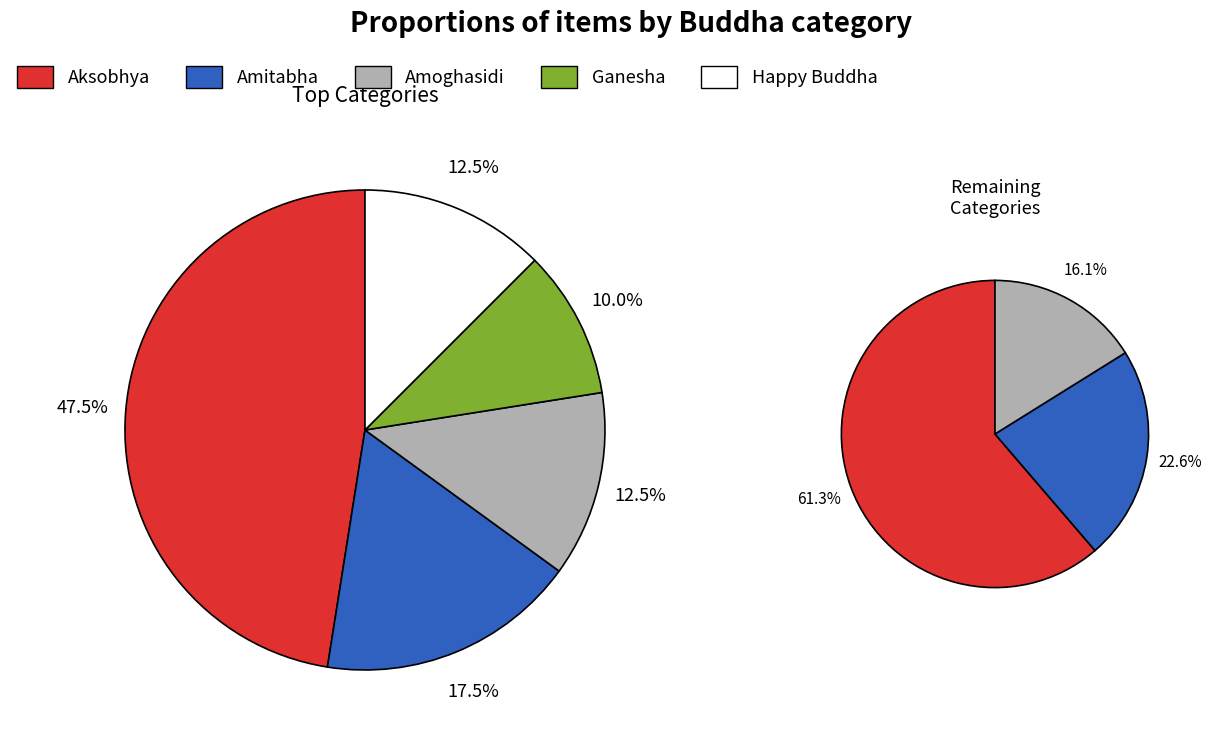

To the nearest percent, what is the difference between the Buddhas - Amoghasidi and Buddhas - Aksobhya slice percentages?

35%